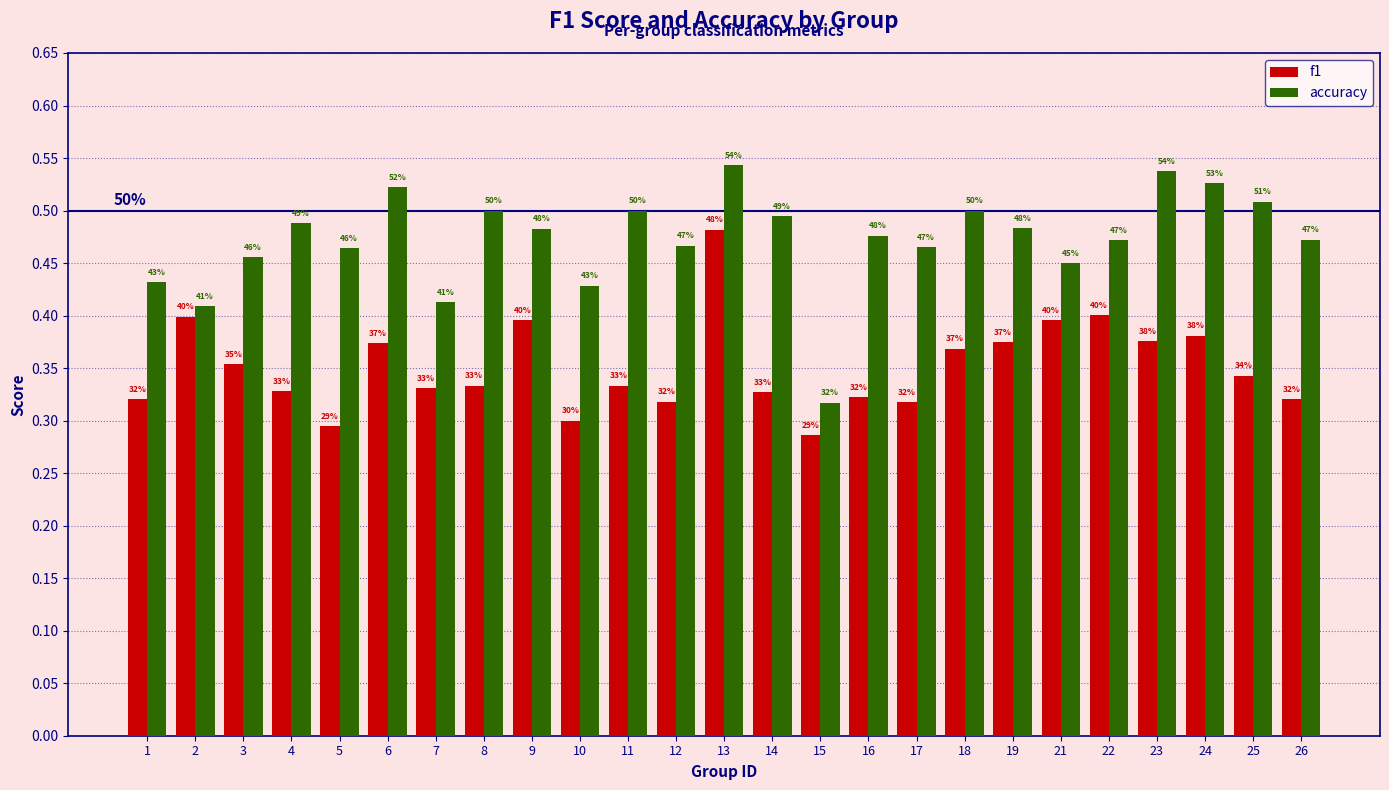

What is the difference between the second highest and minimum values in the accuracy series?

0.2